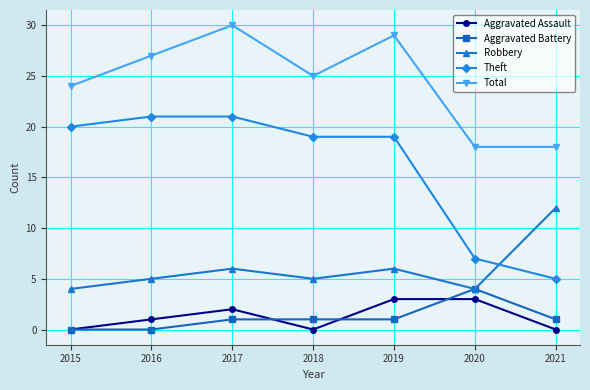

True or false: Total and Robbery intersect in this chart.

False